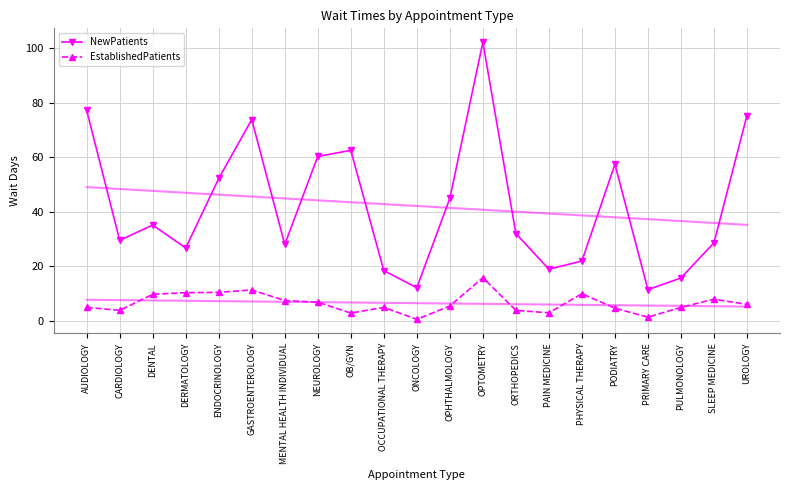

What is the difference between the maximum and minimum values in the EstablishedPatients series?

15.3